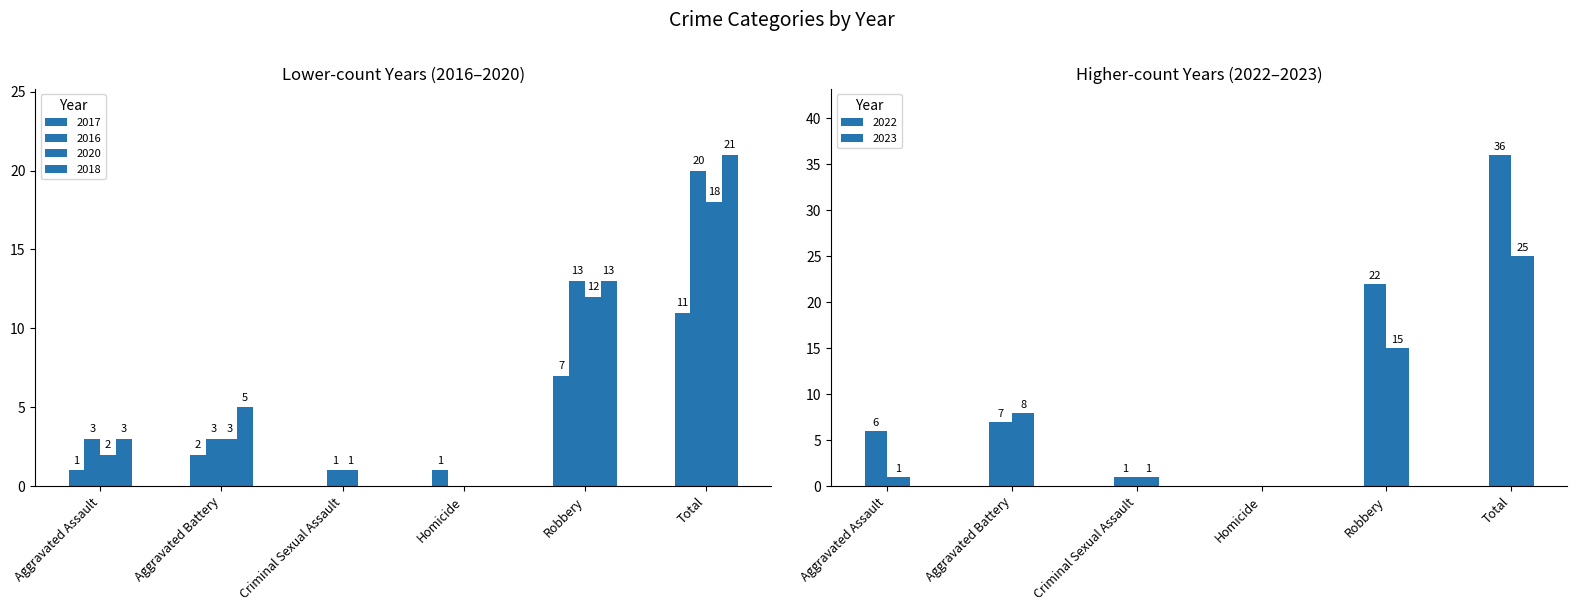

Reading right to left, what are all the values shown in this chart?

2020: Total=18	Robbery=12	Homicide=0	Criminal Sexual Assault=1	Aggravated Battery=3	Aggravated Assault=2
2022: Total=36	Robbery=22	Homicide=0	Criminal Sexual Assault=1	Aggravated Battery=7	Aggravated Assault=6
2016: Total=20	Robbery=13	Homicide=0	Criminal Sexual Assault=1	Aggravated Battery=3	Aggravated Assault=3
2017: Total=11	Robbery=7	Homicide=1	Criminal Sexual Assault=0	Aggravated Battery=2	Aggravated Assault=1
2023: Total=25	Robbery=15	Homicide=0	Criminal Sexual Assault=1	Aggravated Battery=8	Aggravated Assault=1
2018: Total=21	Robbery=13	Homicide=0	Criminal Sexual Assault=0	Aggravated Battery=5	Aggravated Assault=3